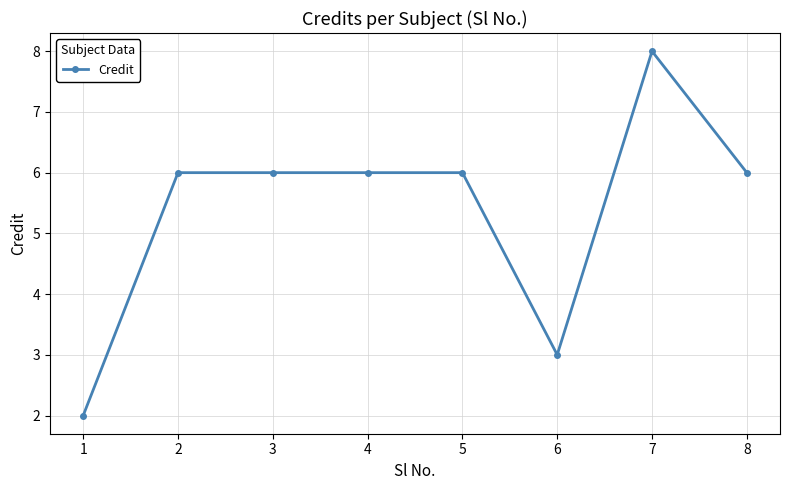

What is the value of the 5th point from the left?

6